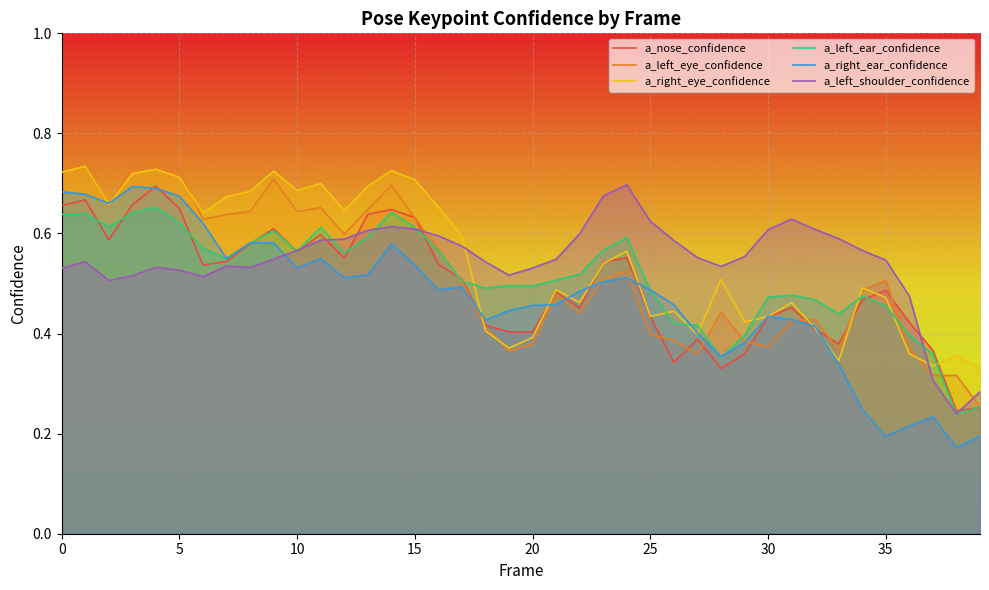

After their last crossing, which series has the higher values: a_left_ear_confidence or a_right_ear_confidence?

a_left_ear_confidence